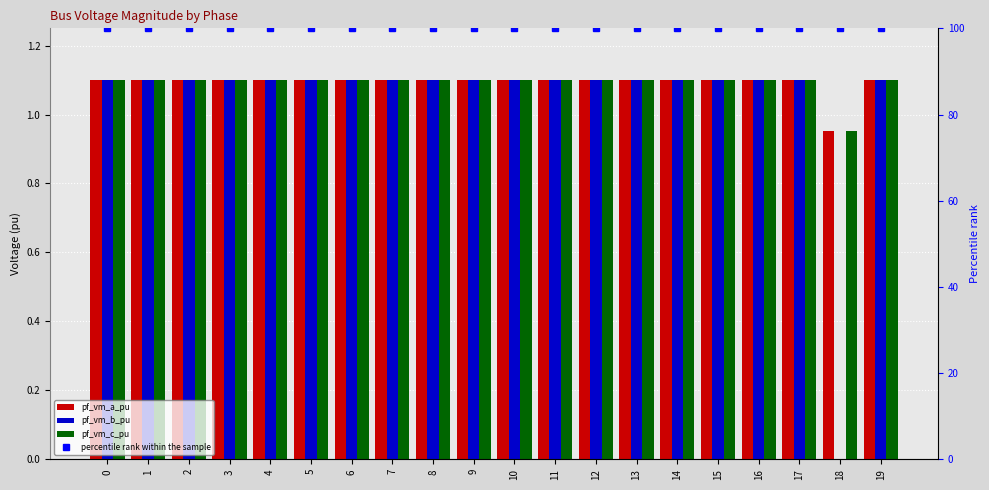

What value does the pf_vm_b_pu series have at 8?

1.1